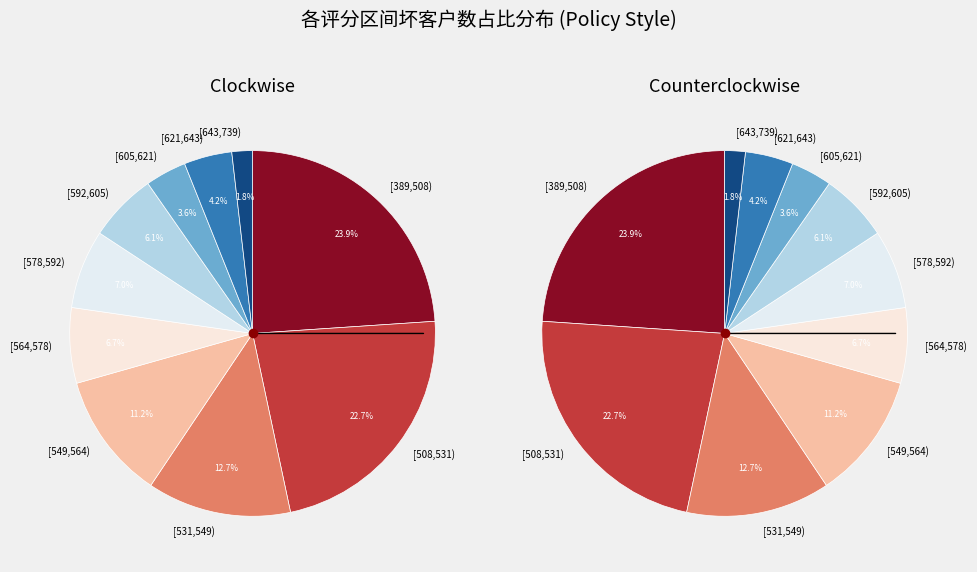

How much of the chart is everything except [578,592)?

93.0%